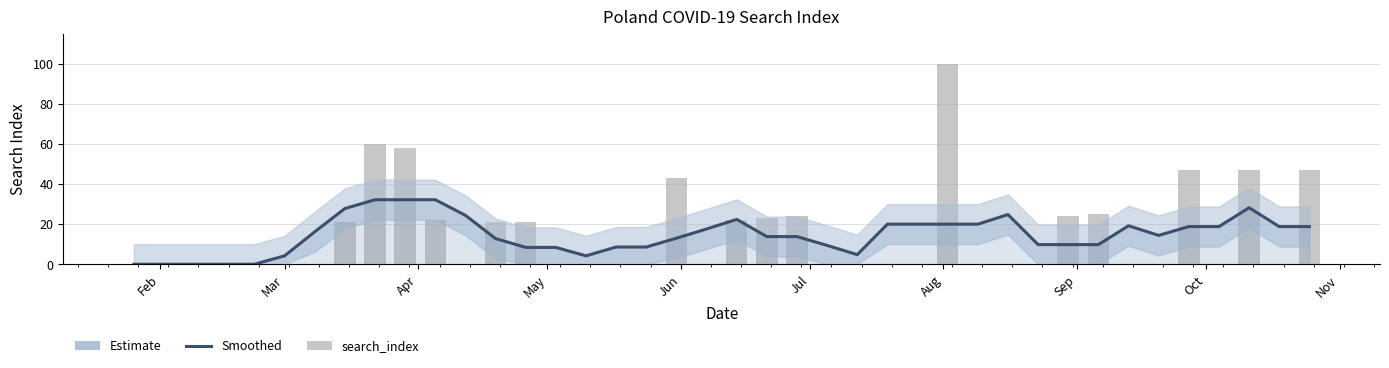

How many values in the search_index series exceed 0?

16